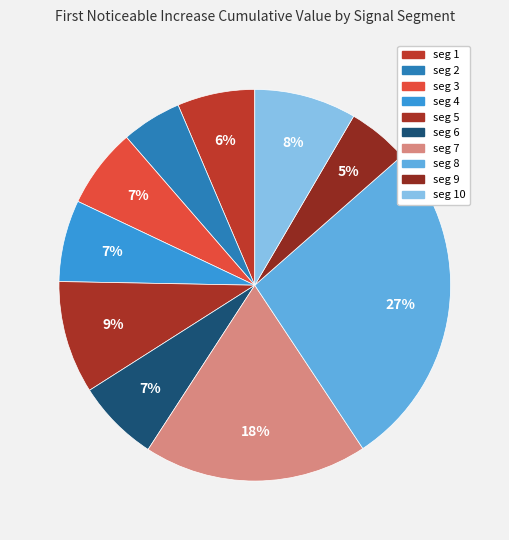

Rank the categories by value from highest to lowest.

signal segment 8, signal segment 7, signal segment 5, signal segment 10, signal segment 6, signal segment 4, signal segment 3, signal segment 1, signal segment 9, signal segment 2